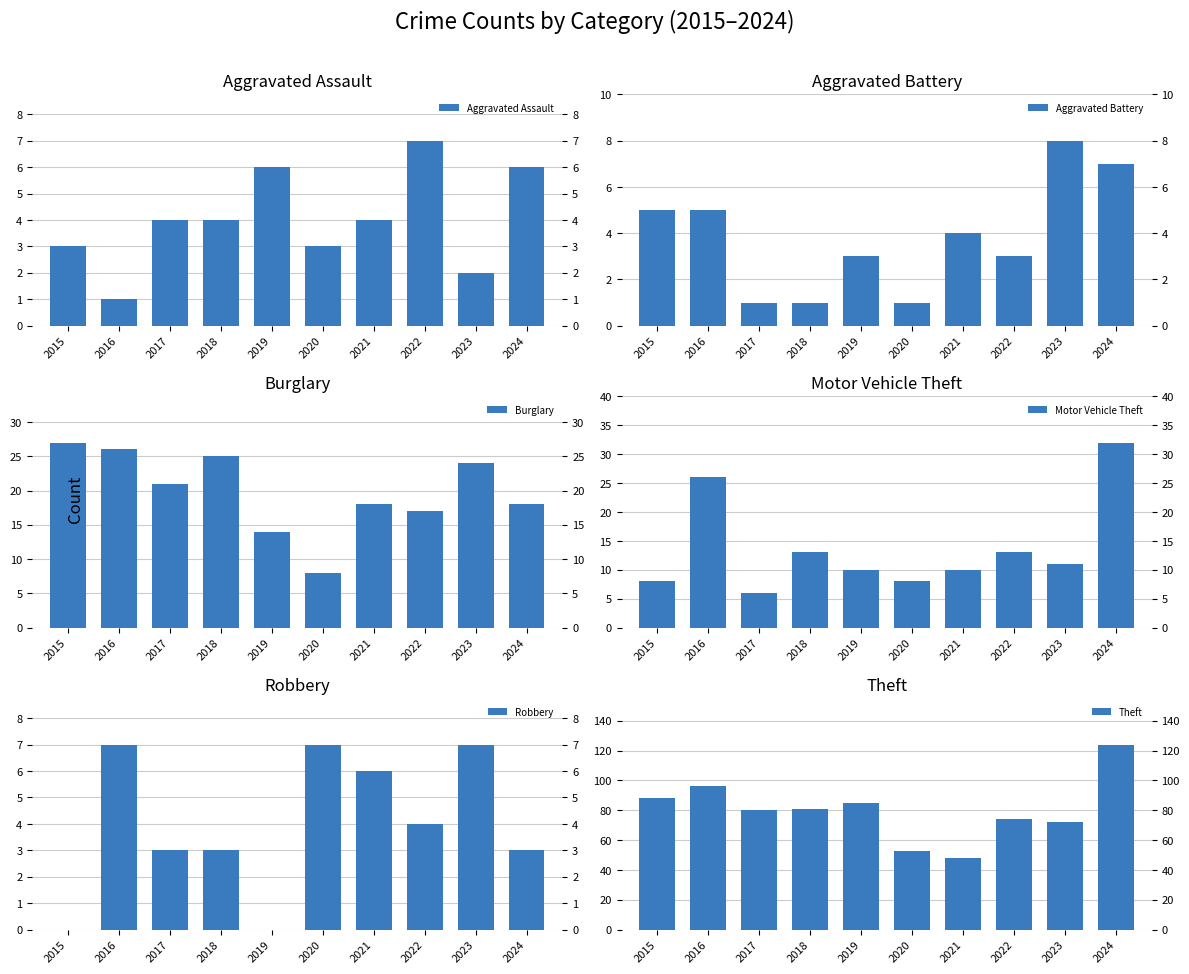

Reading right to left, what are all the values shown in this chart?

Aggravated Assault: 2024=6	2023=2	2022=7	2021=4	2020=3	2019=6	2018=4	2017=4	2016=1	2015=3
Aggravated Battery: 2024=7	2023=8	2022=3	2021=4	2020=1	2019=3	2018=1	2017=1	2016=5	2015=5
Burglary: 2024=18	2023=24	2022=17	2021=18	2020=8	2019=14	2018=25	2017=21	2016=26	2015=27
Motor Vehicle Theft: 2024=32	2023=11	2022=13	2021=10	2020=8	2019=10	2018=13	2017=6	2016=26	2015=8
Robbery: 2024=3	2023=7	2022=4	2021=6	2020=7	2019=0	2018=3	2017=3	2016=7	2015=0
Theft: 2024=124	2023=72	2022=74	2021=48	2020=53	2019=85	2018=81	2017=80	2016=96	2015=88